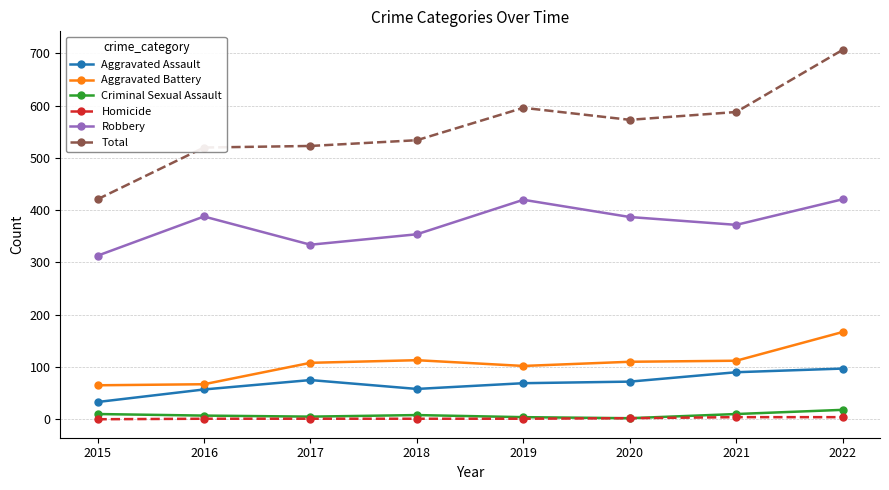

At how many categories does at least one series exceed 559?

4